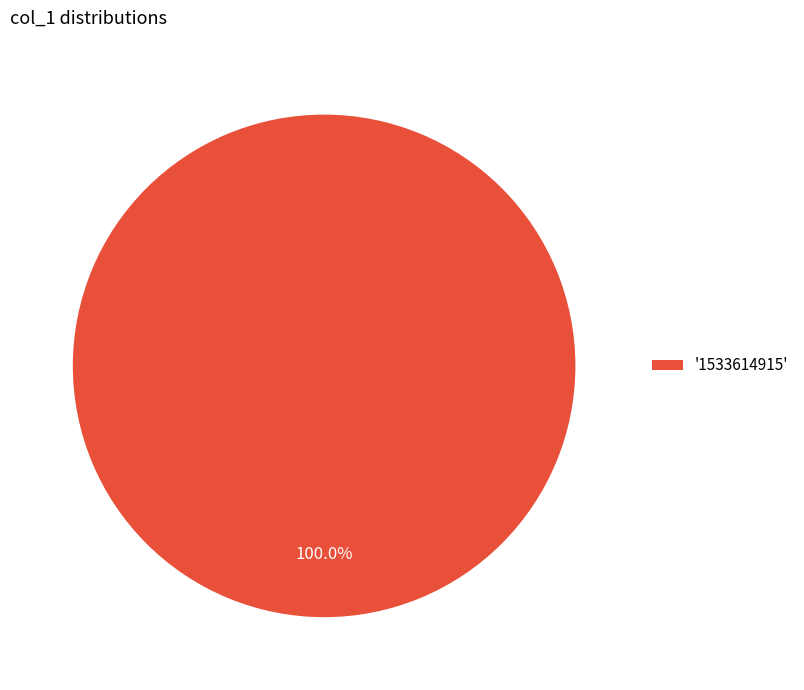

Count the number of slices in the pie.

1